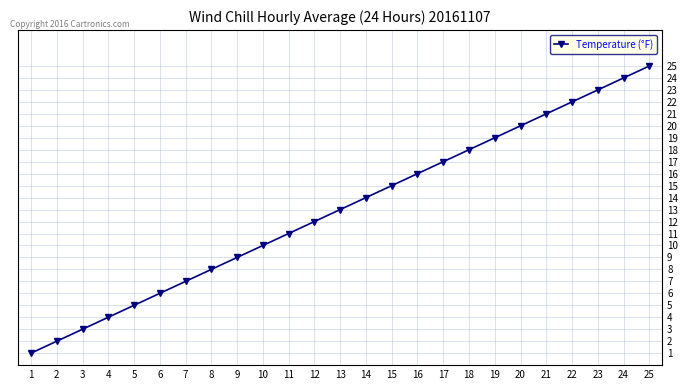

The value at 18 is 18. True or false?

True